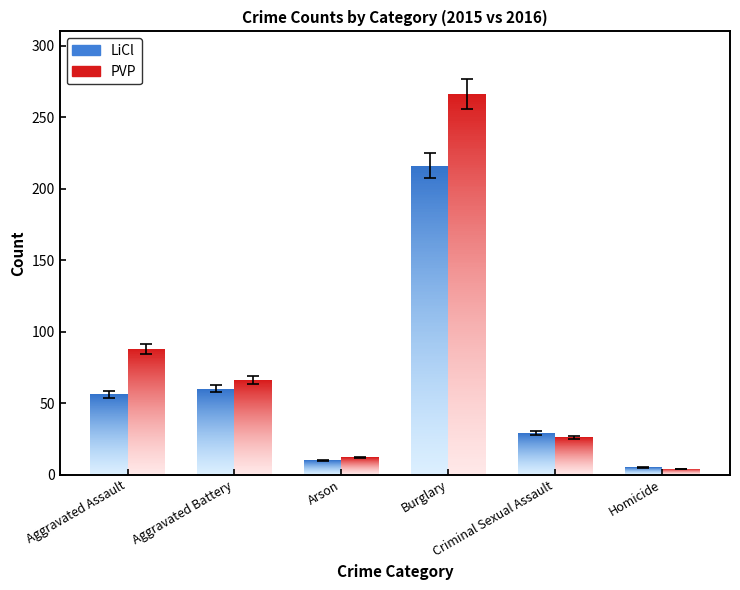

Between Homicide and Arson, which is larger?

Arson